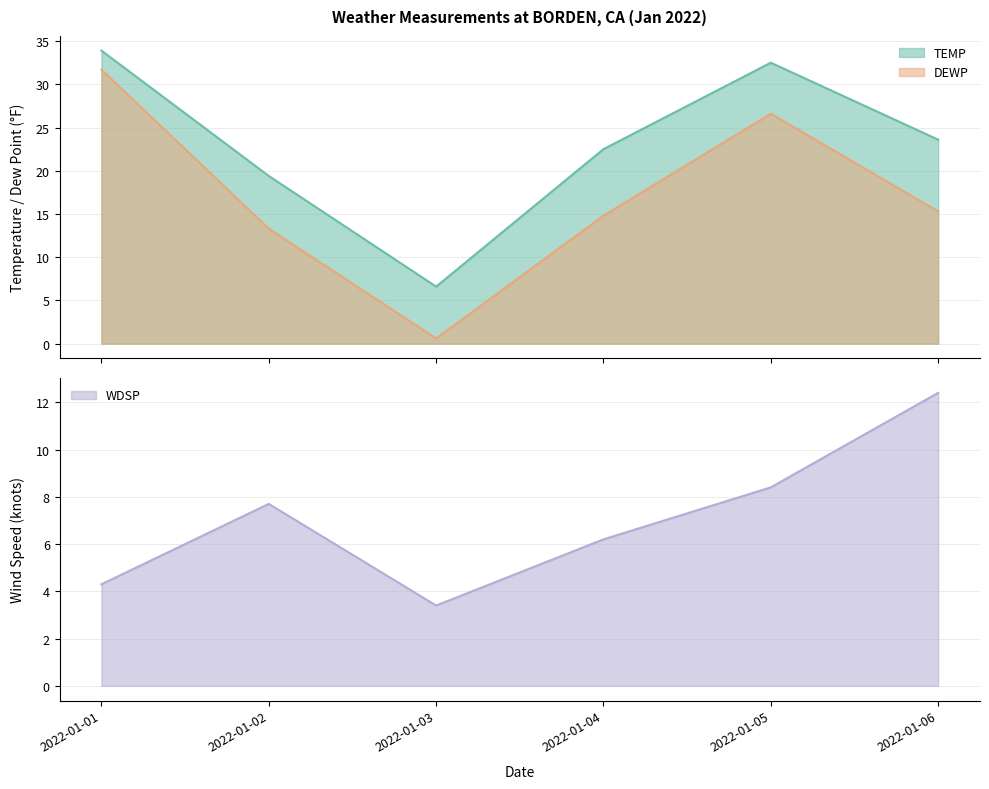

What is the lowest value of the DEWP series?

0.6